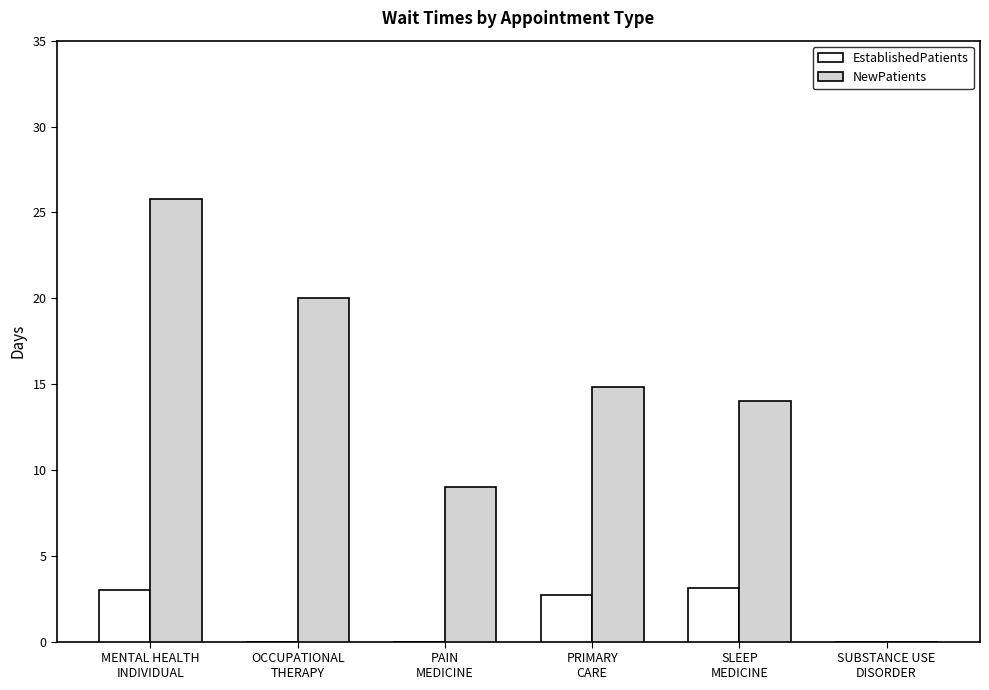

What is the total value across all series at SLEEP
MEDICINE?

17.1